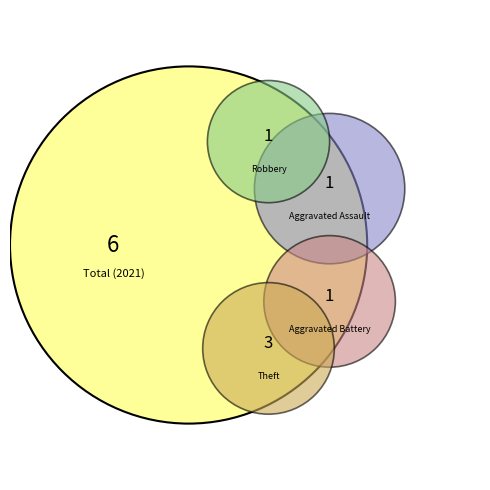

What is the smallest slice in the pie chart?

Aggravated Assault